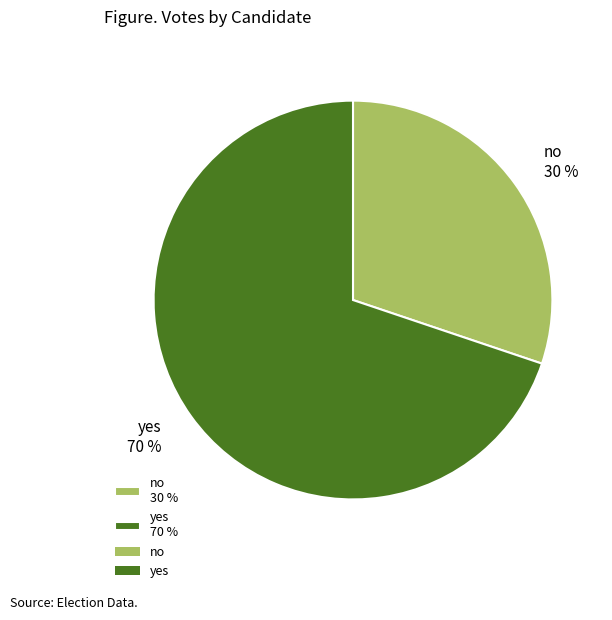

To the nearest percent, what is the combined percentage of yes and no?

100%